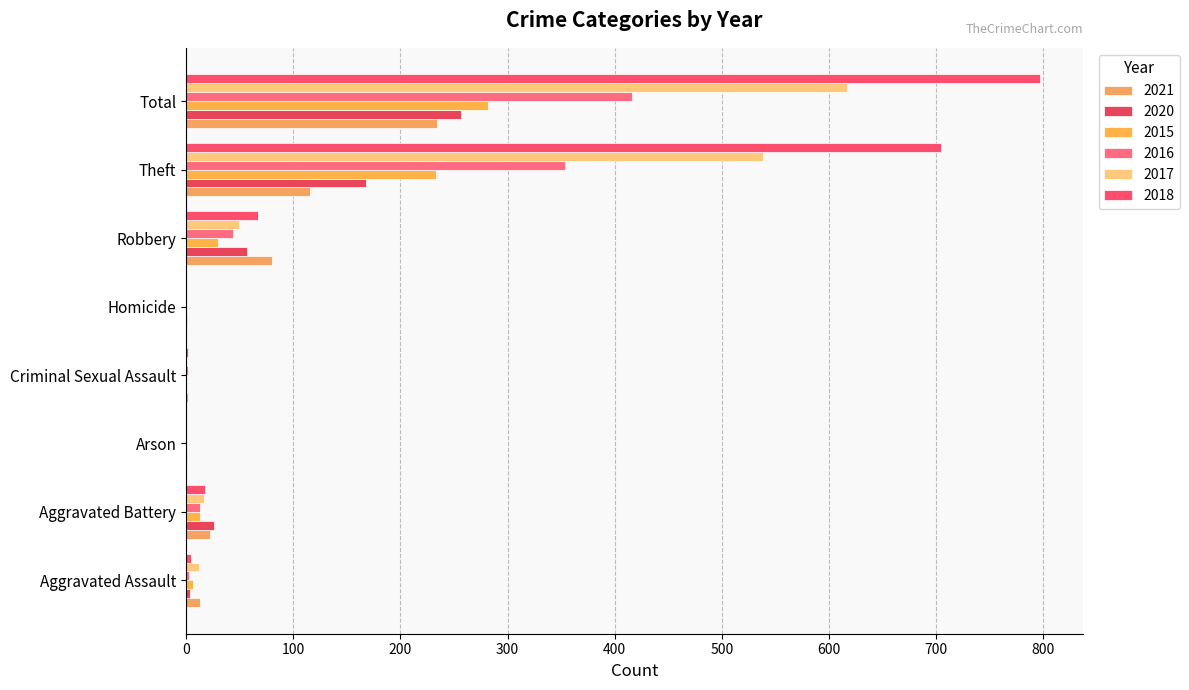

What is the approximate value of 2018 at Criminal Sexual Assault?

2